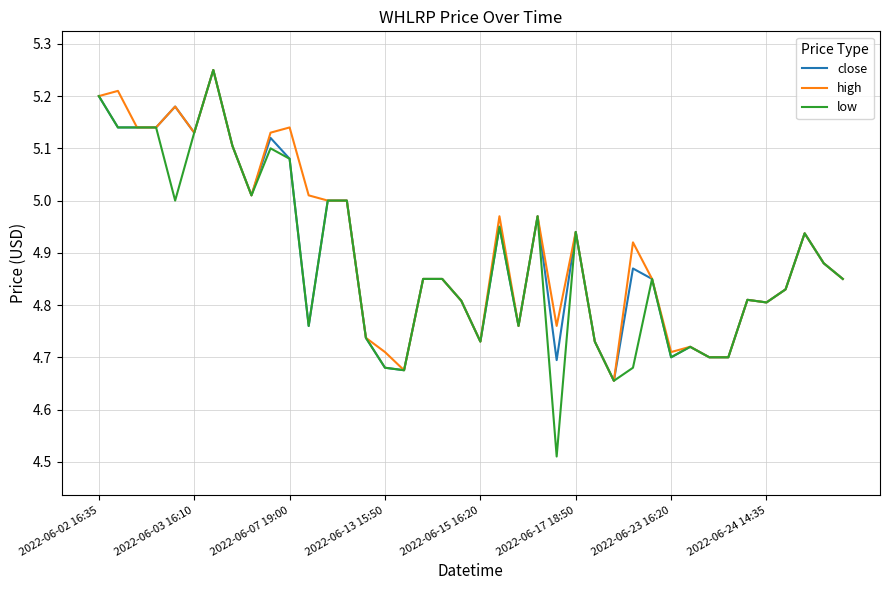

What are all the series names shown in the legend?

close, high, low